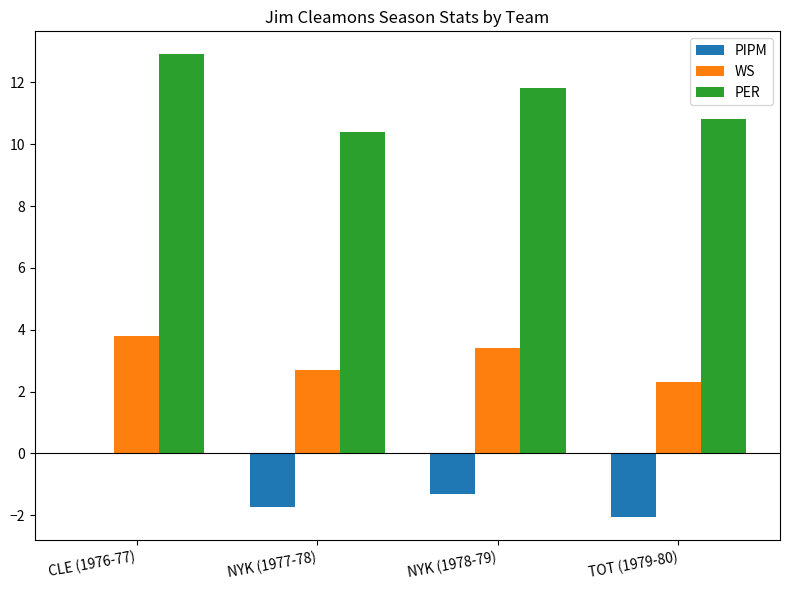

At which category does the chart reach its peak across all series?

CLE (1976-77)